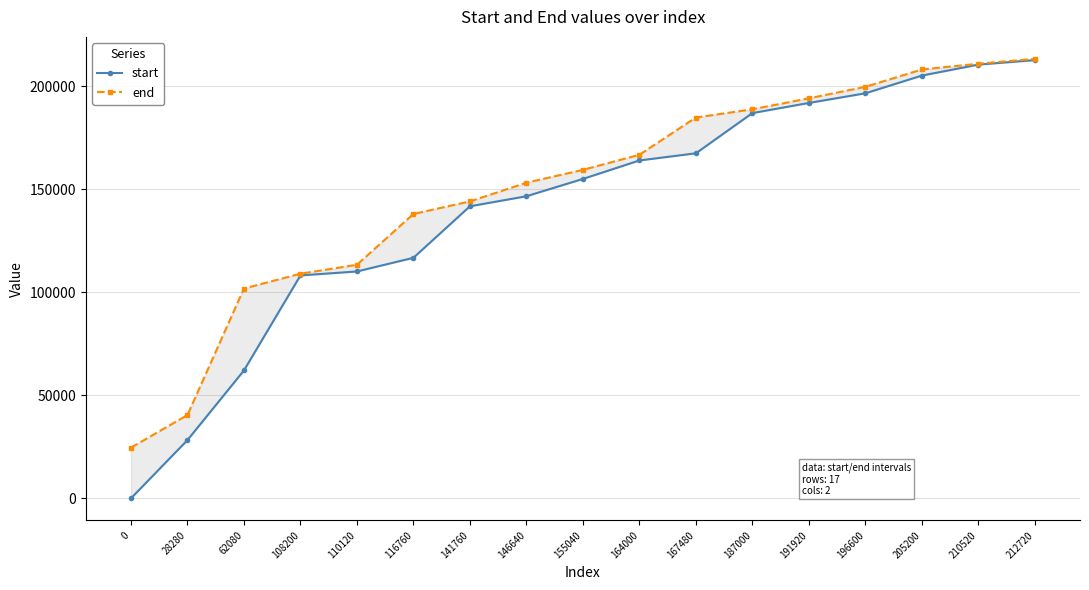

Reading left to right, list all the values displayed in this chart.

start: 0	28280	62080	108200	110120	116760	141760	146640	155040	164000	167480	187000	191920	196600	205200	210520	212720
end: 24600	40440	101840	109040	113360	138040	144120	153200	159440	166760	184840	188840	194160	199740	208160	210960	213320